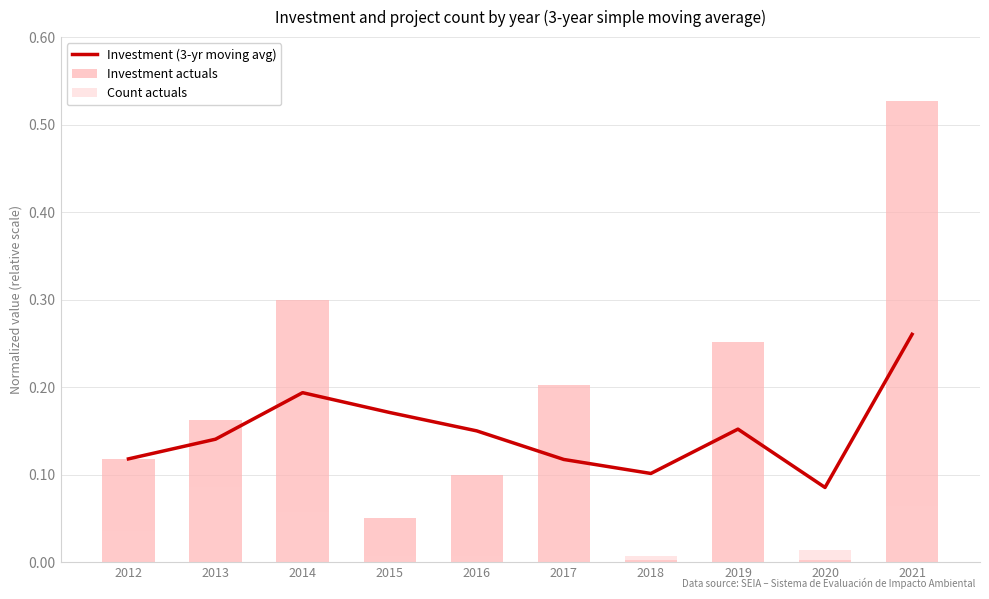

Where is Investment (3-yr moving avg) nearest to the value 0?

2020